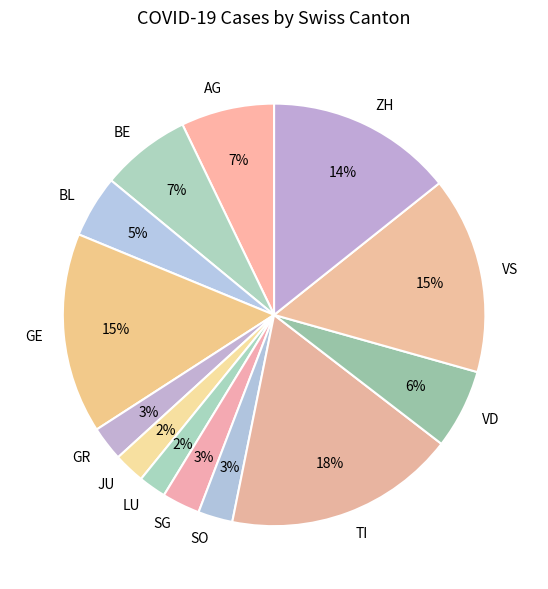

To the nearest percent, what is the combined percentage of VD and BE?

13%